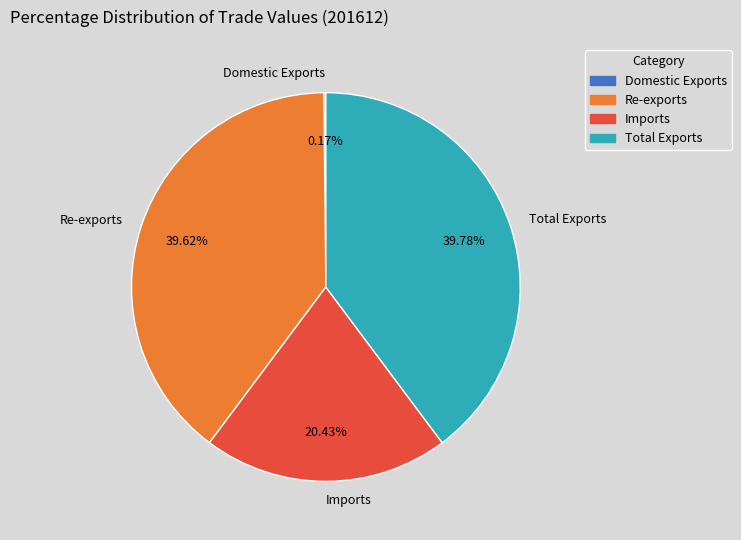

Approximately how many times larger is the value at Re-exports compared to Imports?

1.9